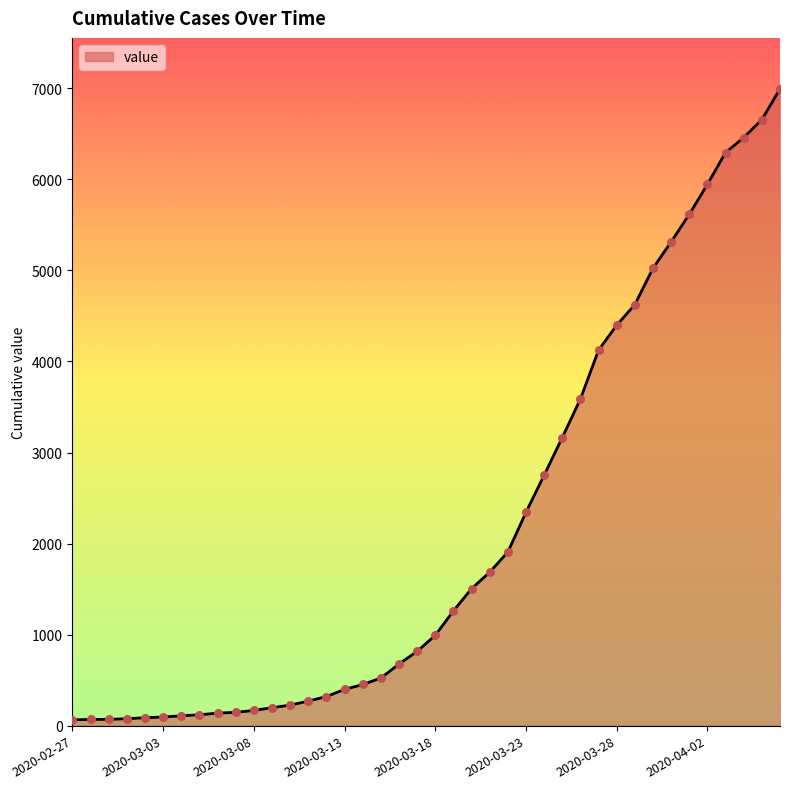

What is the difference between the maximum and minimum values?

6931